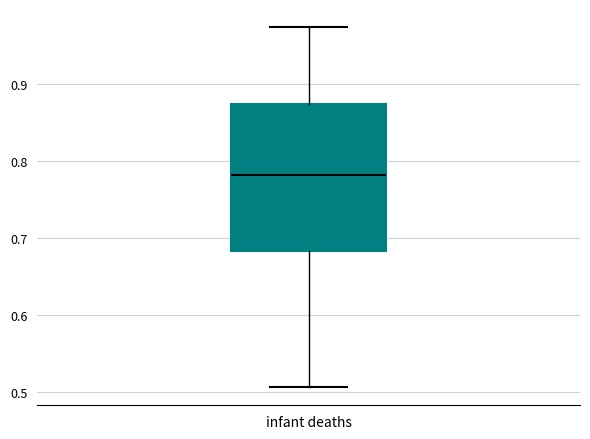

Transcribe this box plot: give where the median line is, the range the box spans, and where the two whiskers end, as read against the y-axis. The values are not printed on the chart, so give them approximately, as read against the axis.

median 0.78, box 0.68 to 0.88, whiskers 0.51 to 0.97